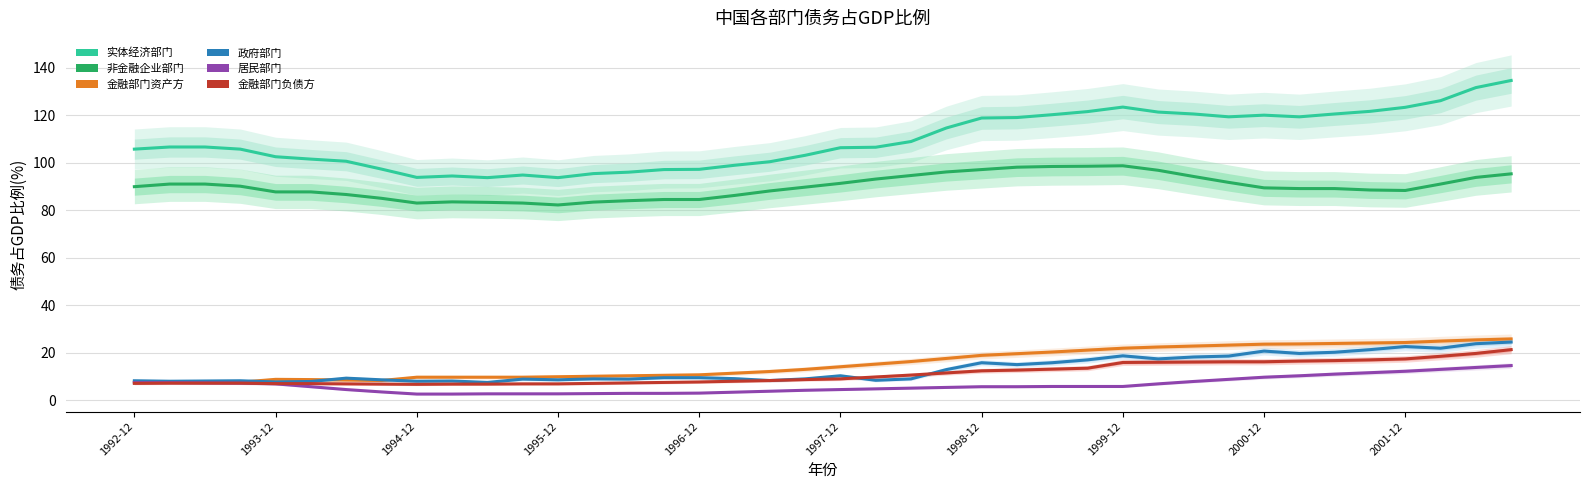

Is it true that 政府部门 equals 20.3 at 34?

True